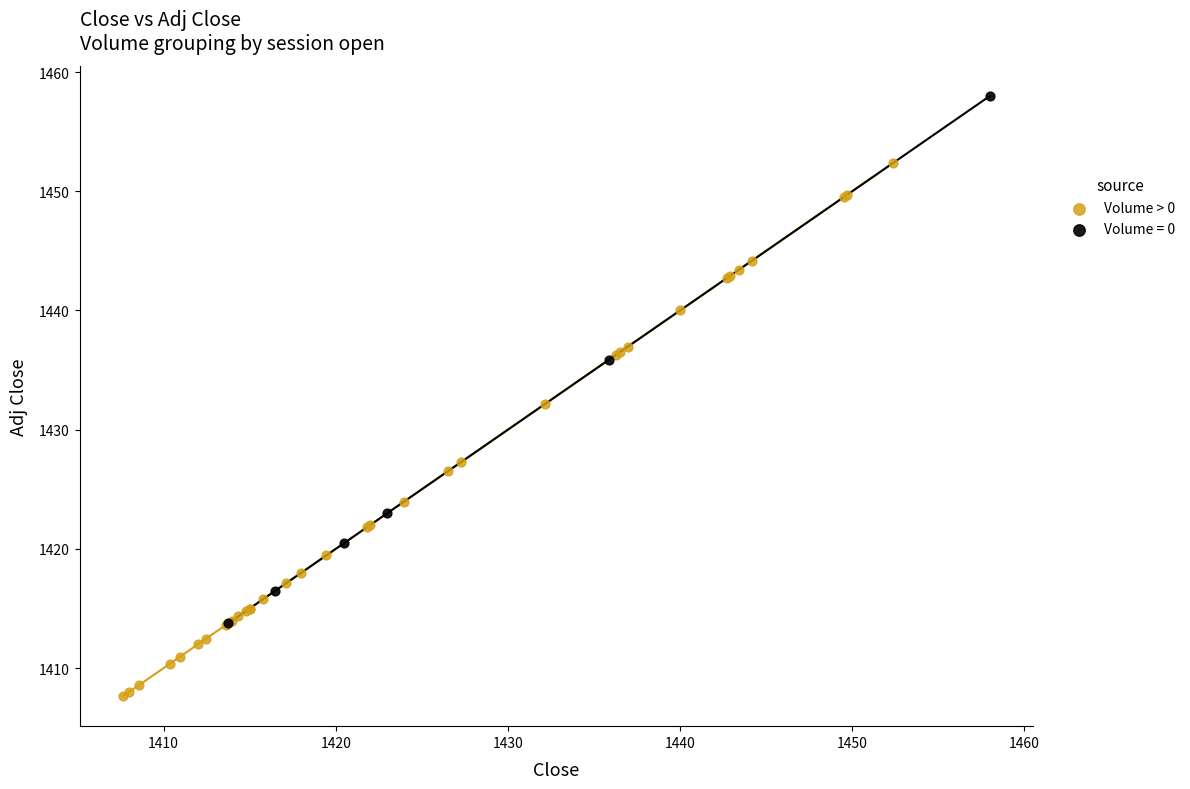

Which series reaches the maximum Y coordinate?

Volume = 0